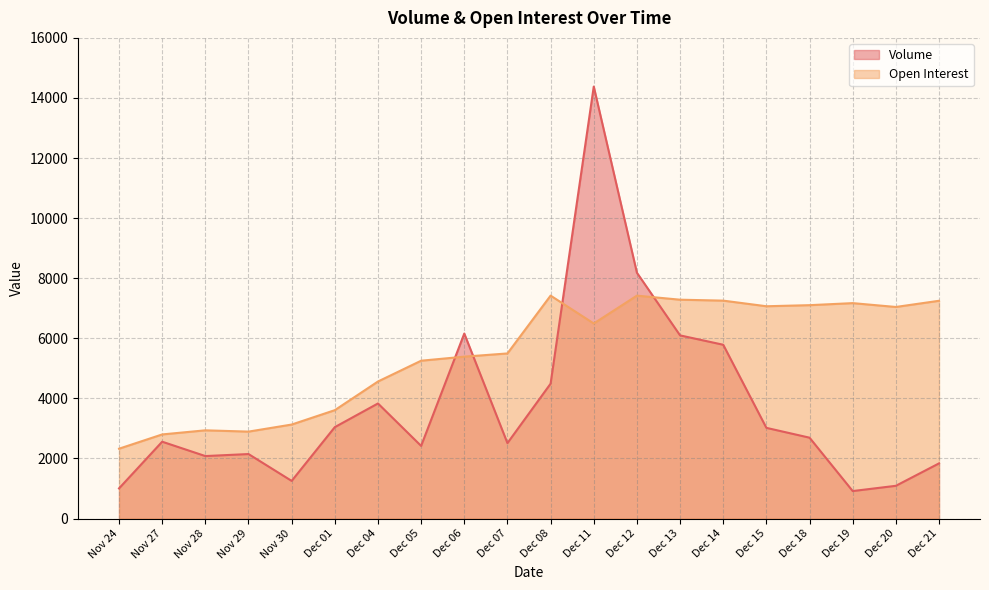

What is the value of the Volume point at the 20th from the left?

1836